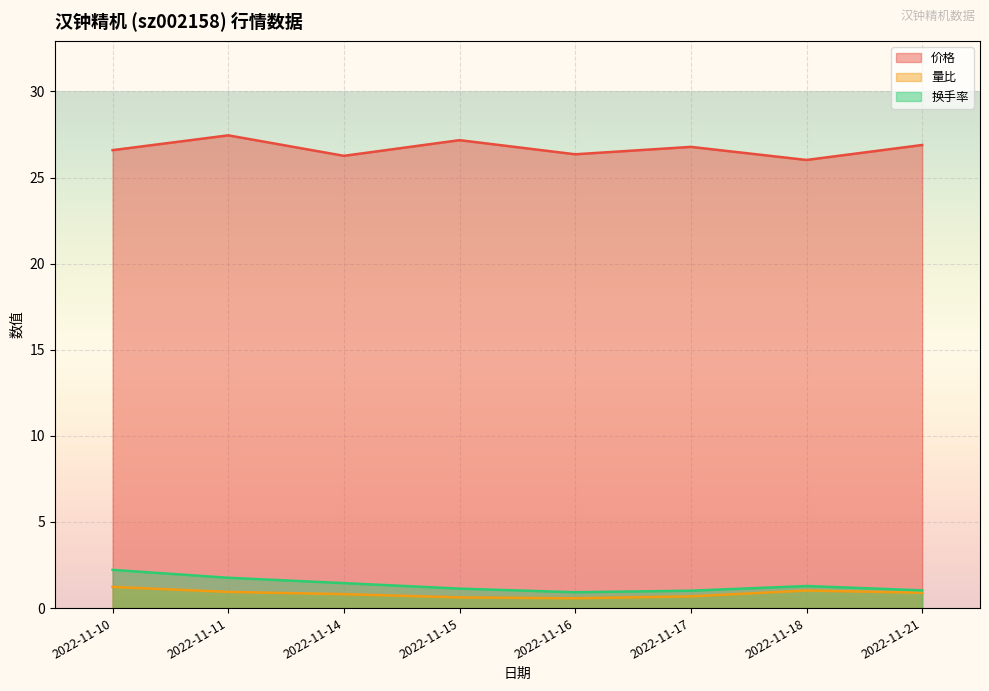

At how many categories does at least one series exceed 18?

8